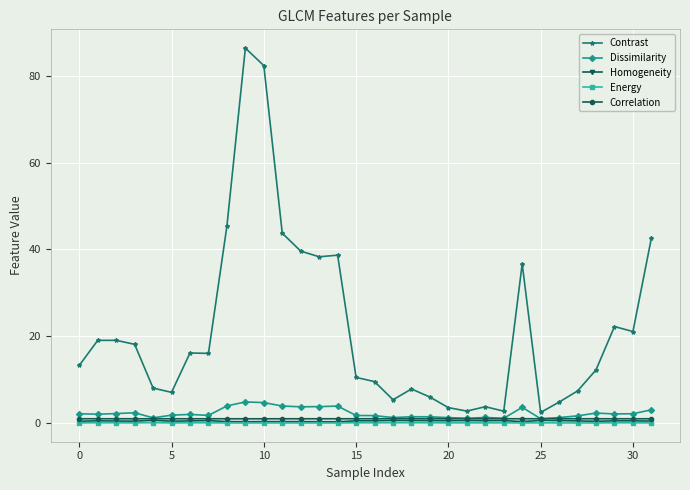

What is the average value of the Energy series?

0.1